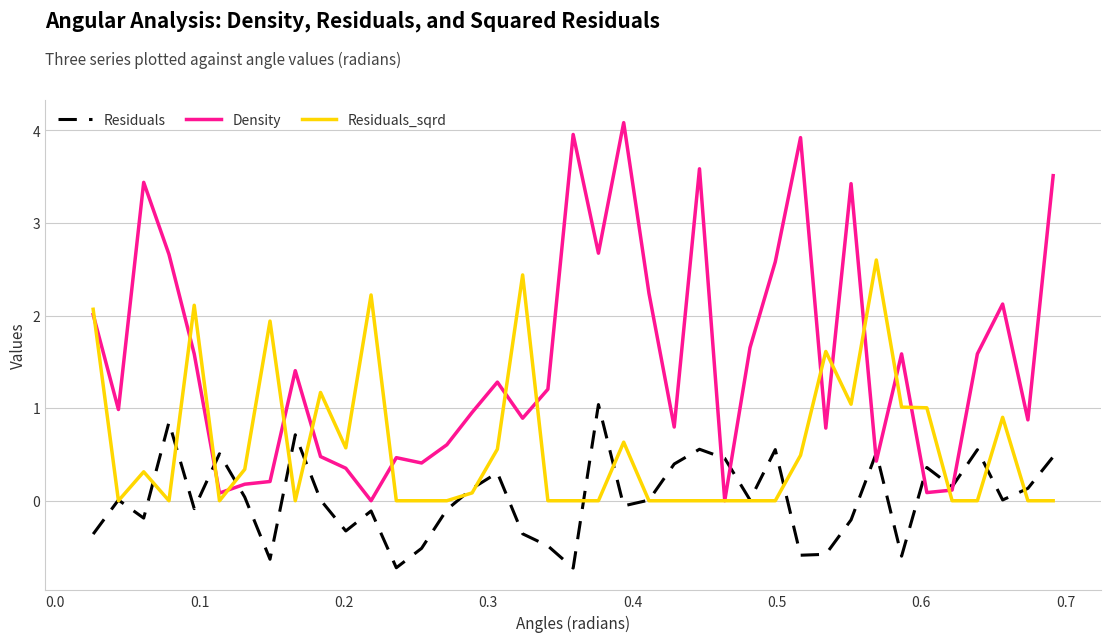

Which series has the largest total across all categories?

Density